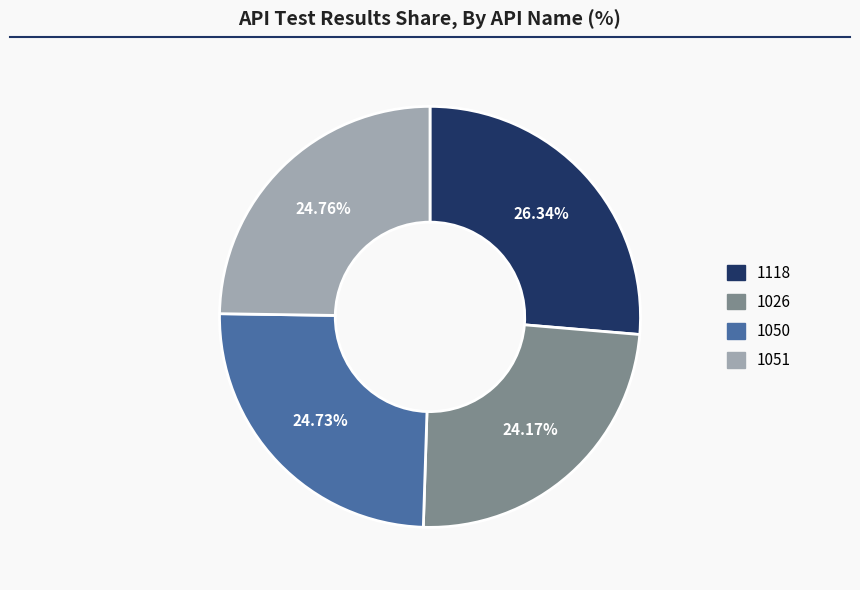

To the nearest percent, what is the average slice percentage?

25%